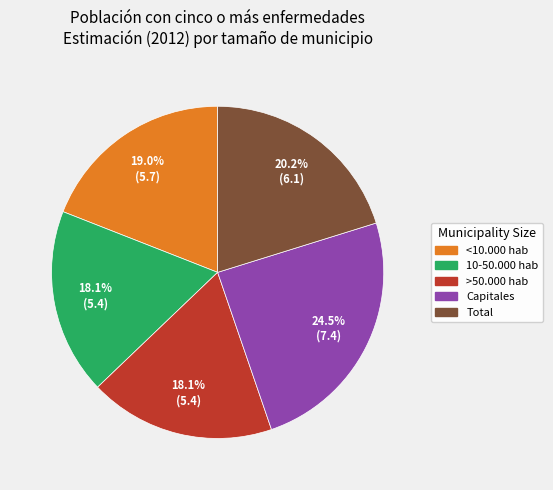

To the nearest percent, what is the difference between the Total and 10-50.000 hab slice percentages?

2%